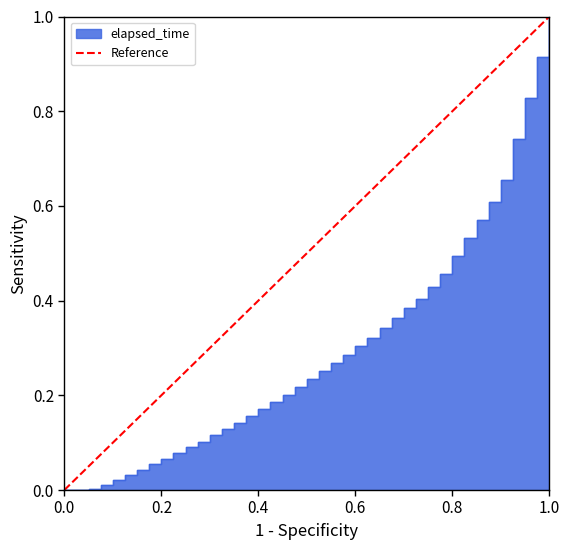

The chart shows a value of 0 at 0.0. True or false?

False